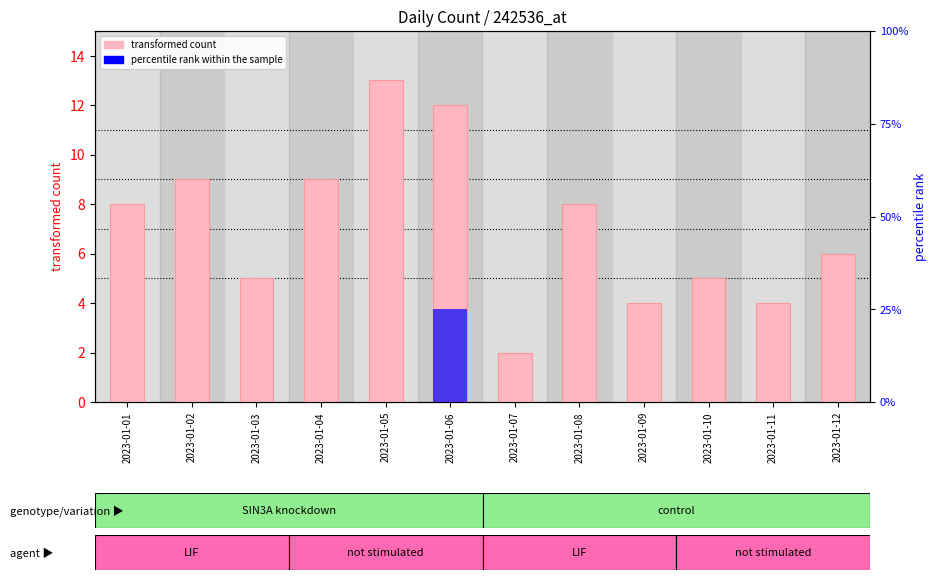

At how many categories does at least one series exceed 1?

12